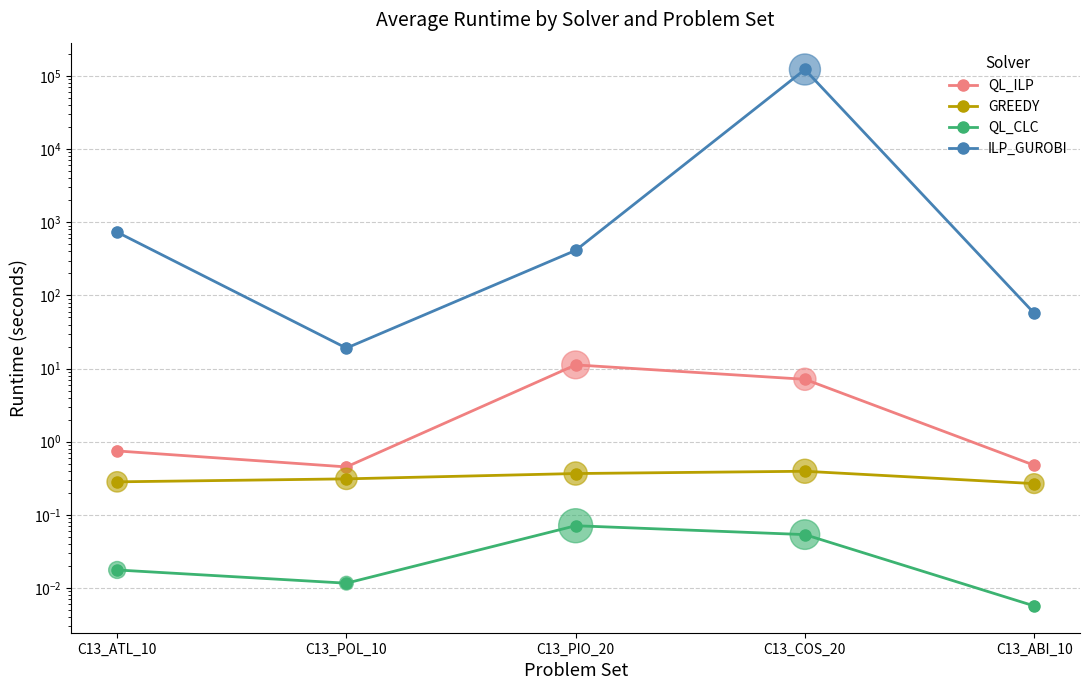

Which series has the largest total across all categories?

ILP_GUROBI